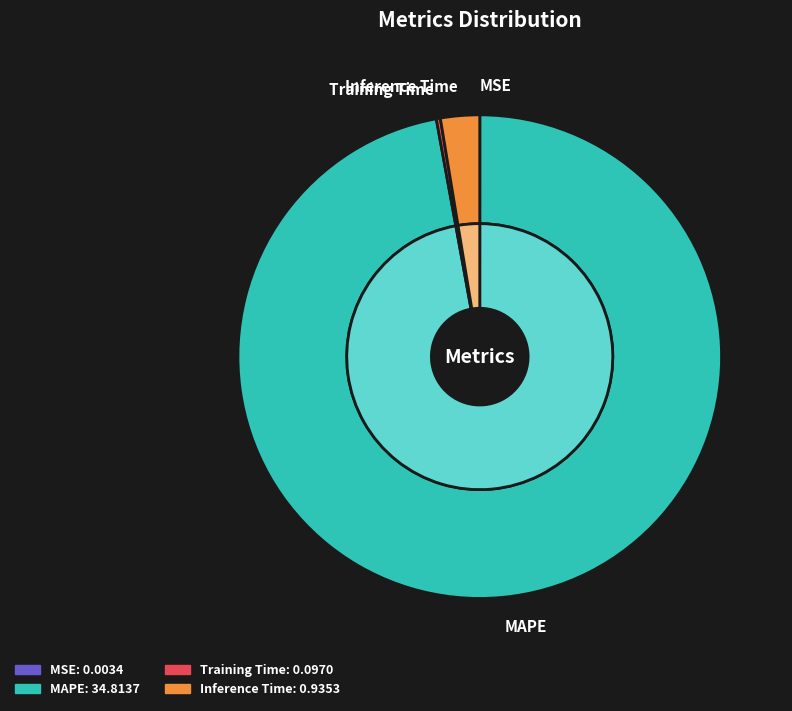

Count the number of slices in the pie.

4